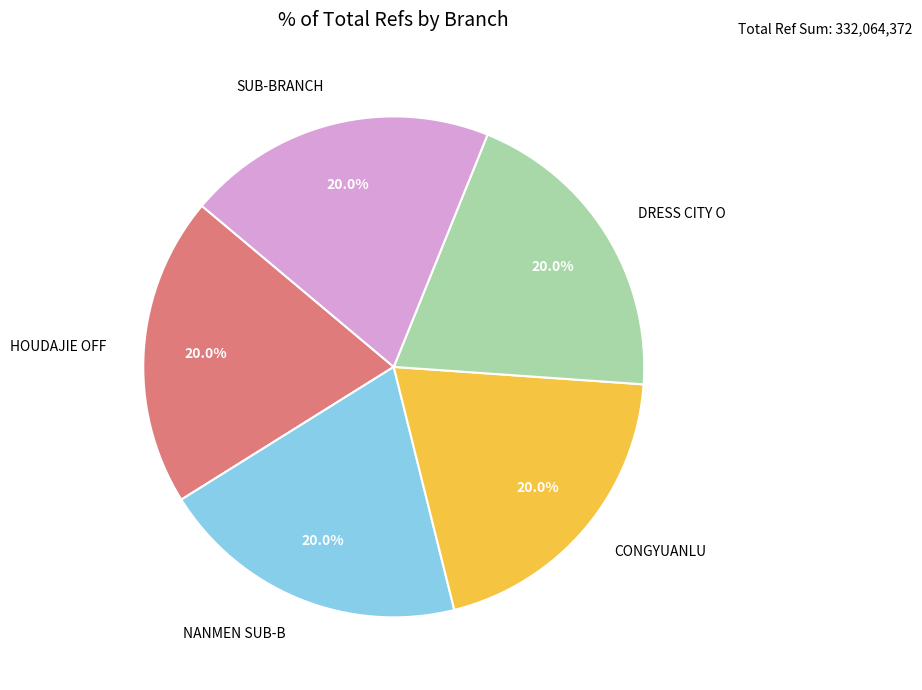

Is NANMEN SUB-B the majority of the pie?

No